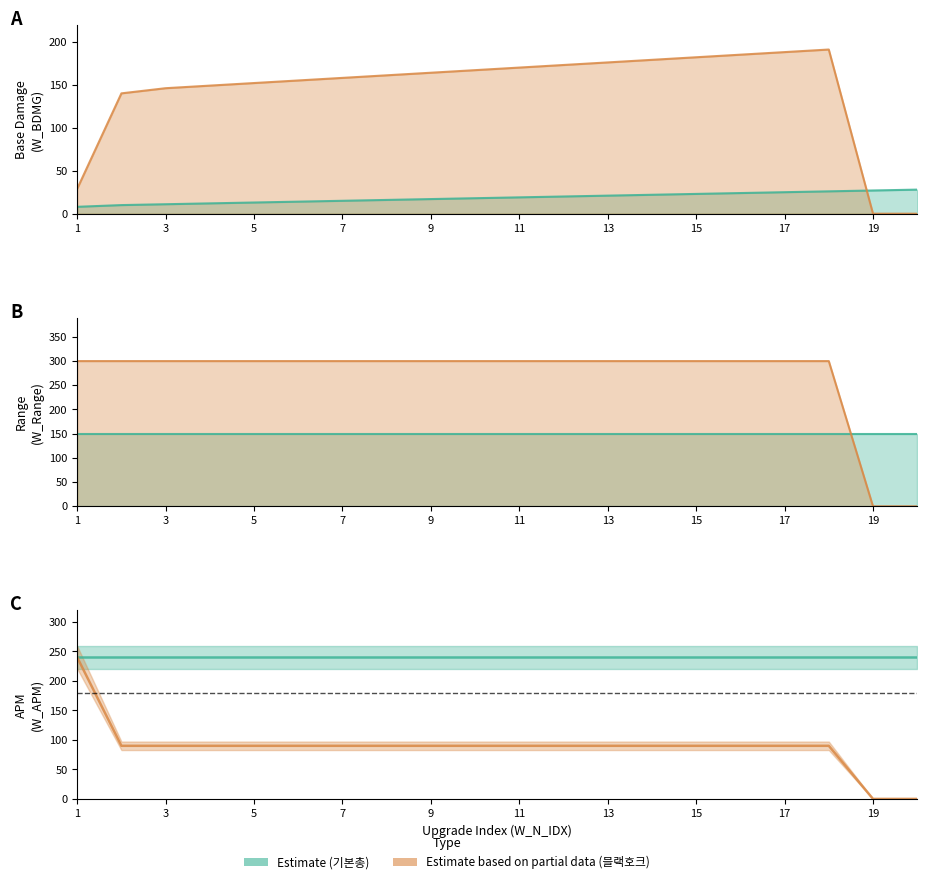

True or false: W_BDMG_basic has a value of 10 at 11.

False